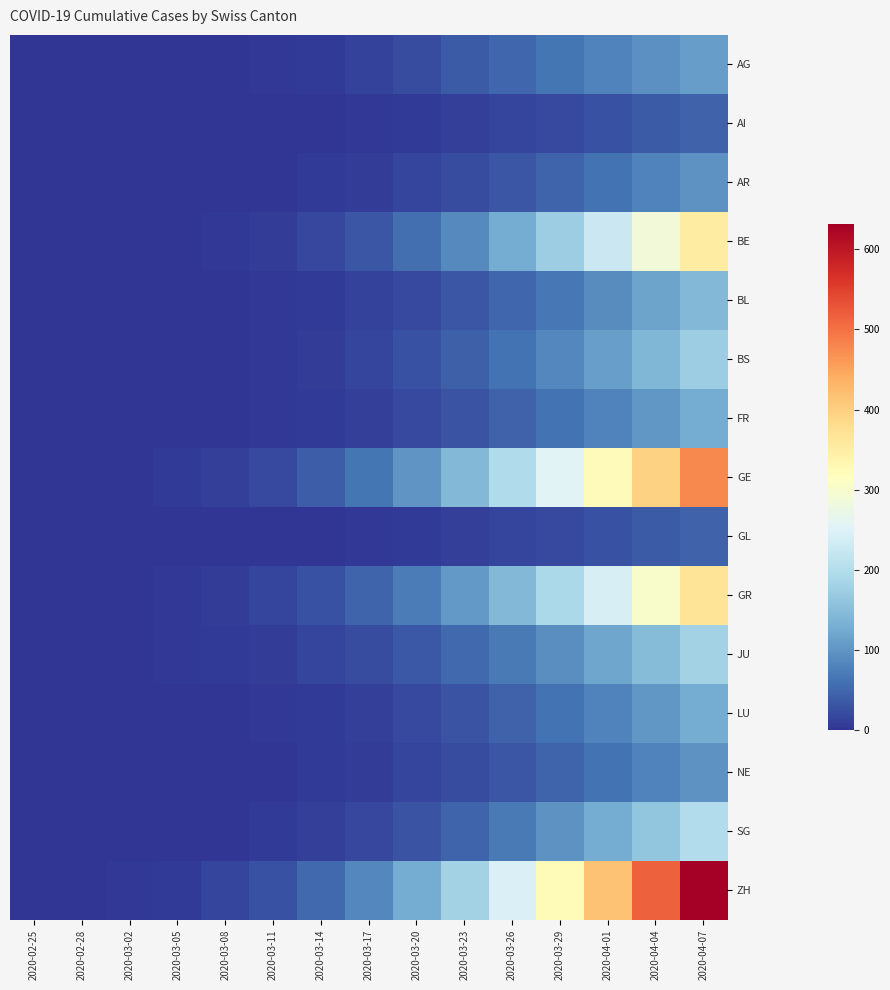

At how many categories does at least one series exceed 35?

9